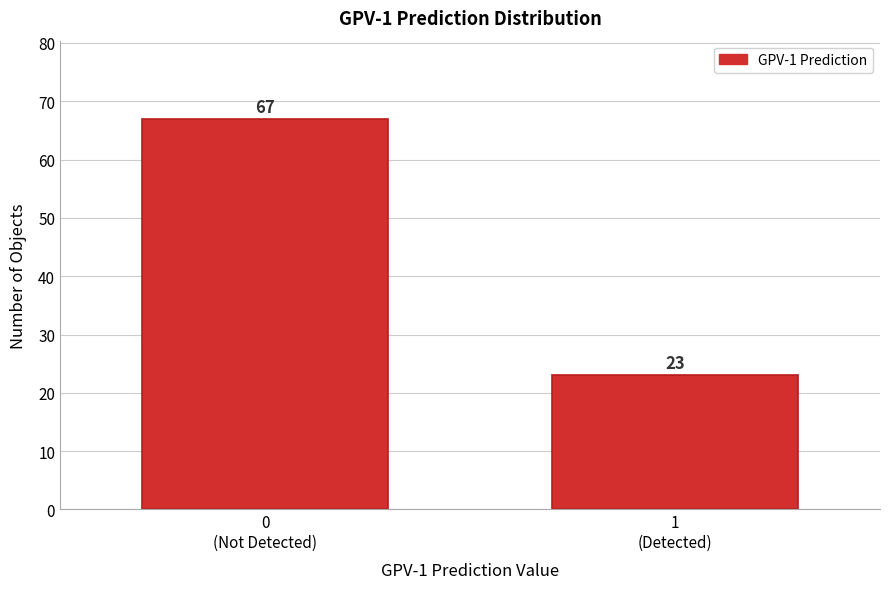

Reading right to left, what are all the values shown in this chart?

23	67